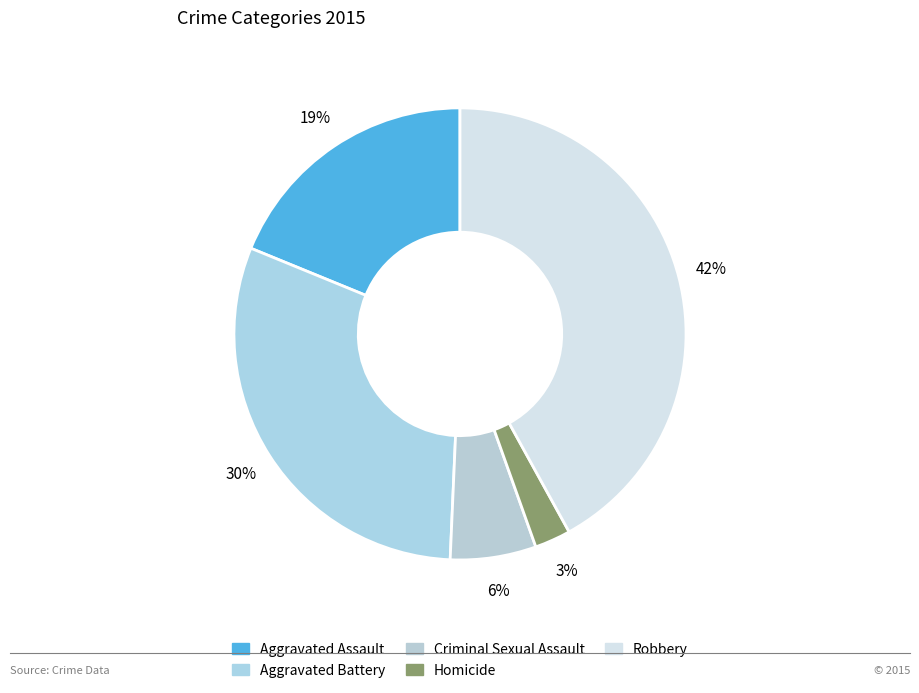

Rank the categories by value from lowest to highest.

Homicide, Criminal Sexual Assault, Aggravated Assault, Aggravated Battery, Robbery